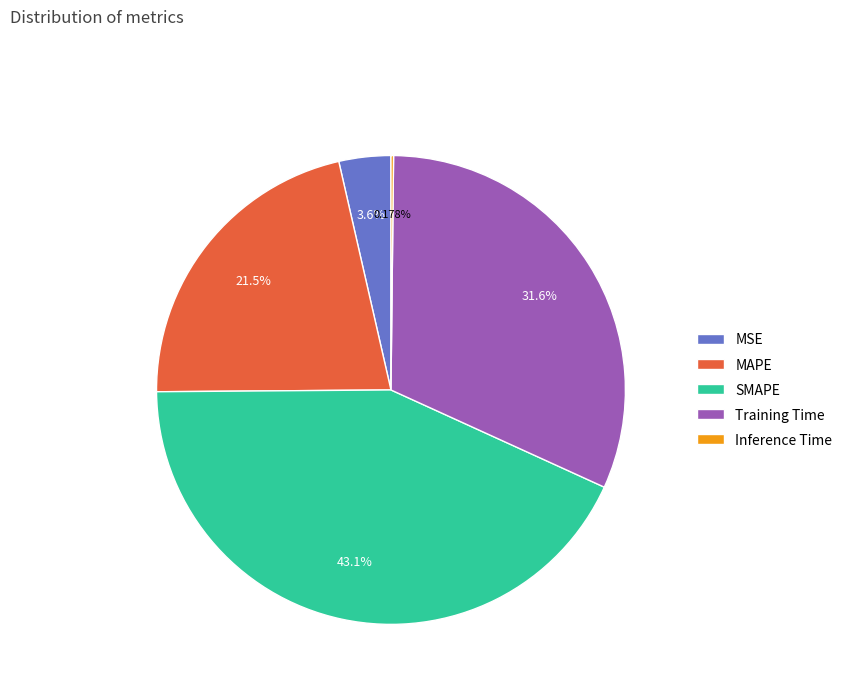

What is the largest slice in the pie chart?

SMAPE